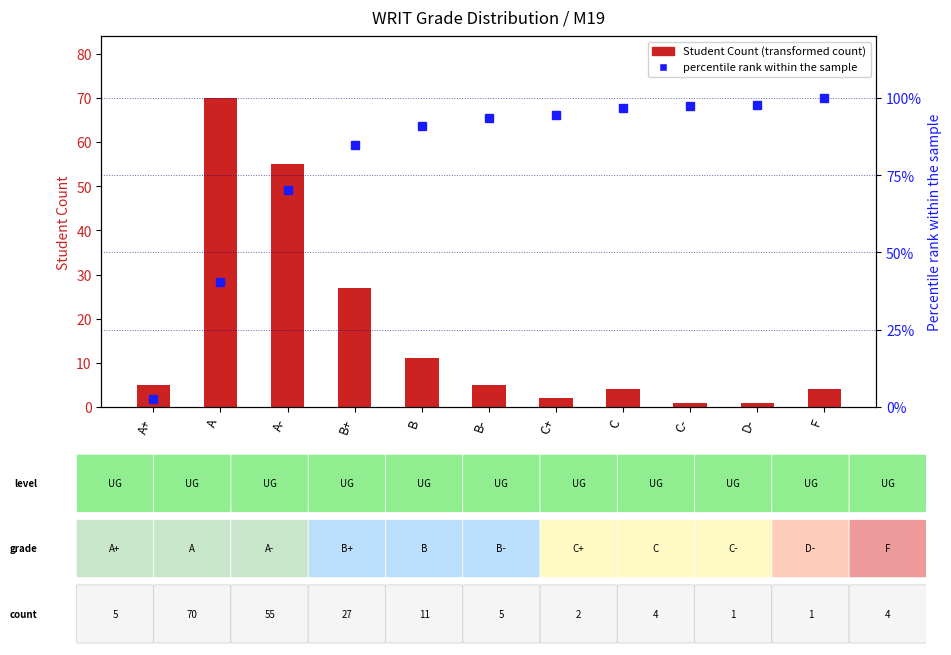

What are all the series names shown in the legend?

Student Count, percentile rank within the sample